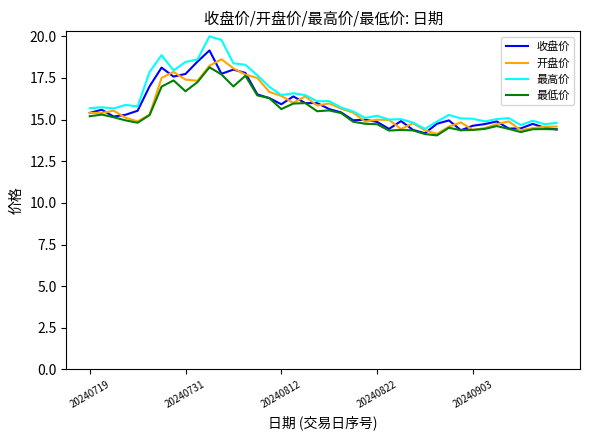

Is this an area chart (filled region under the line)?

No